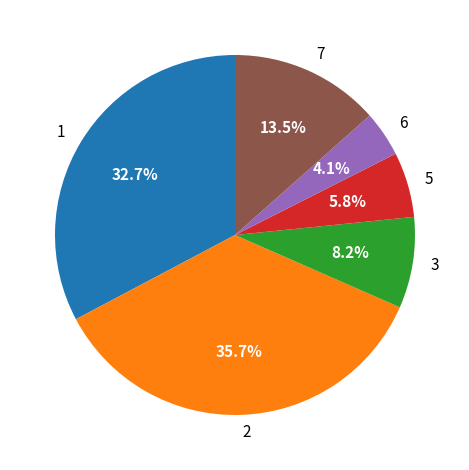

What is the ratio of the value at 1 to the value at 5?

5.6